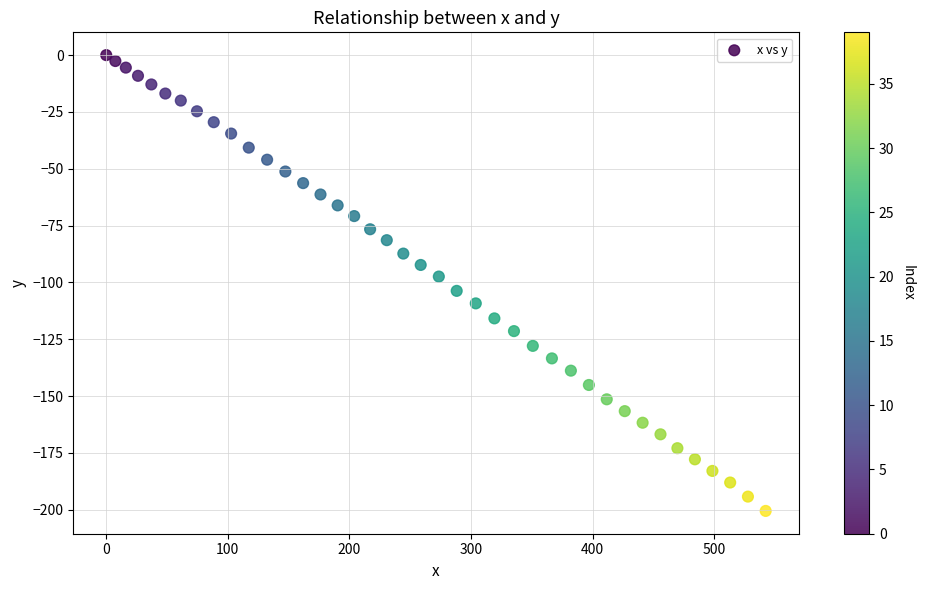

What is the range of Y values (max minus min)?

200.5